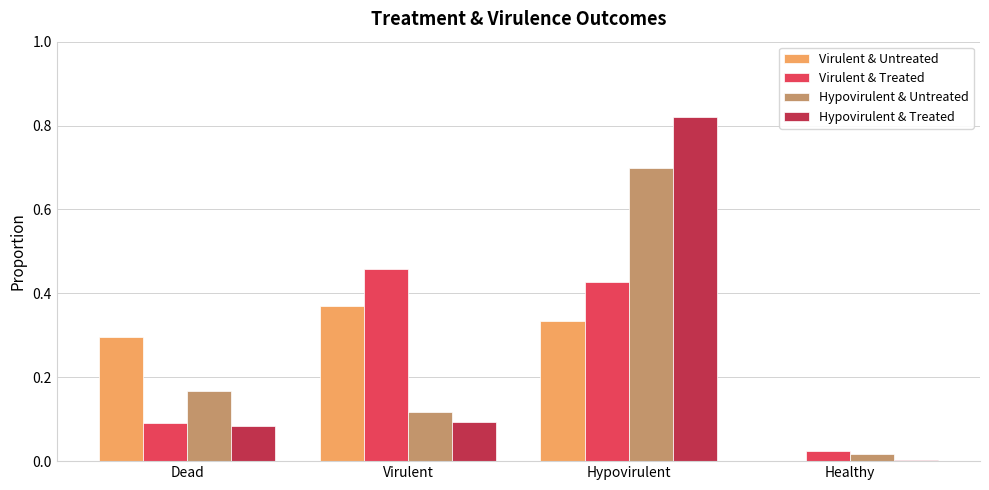

Is it true that Virulent & Untreated equals 0.1 at Dead?

False